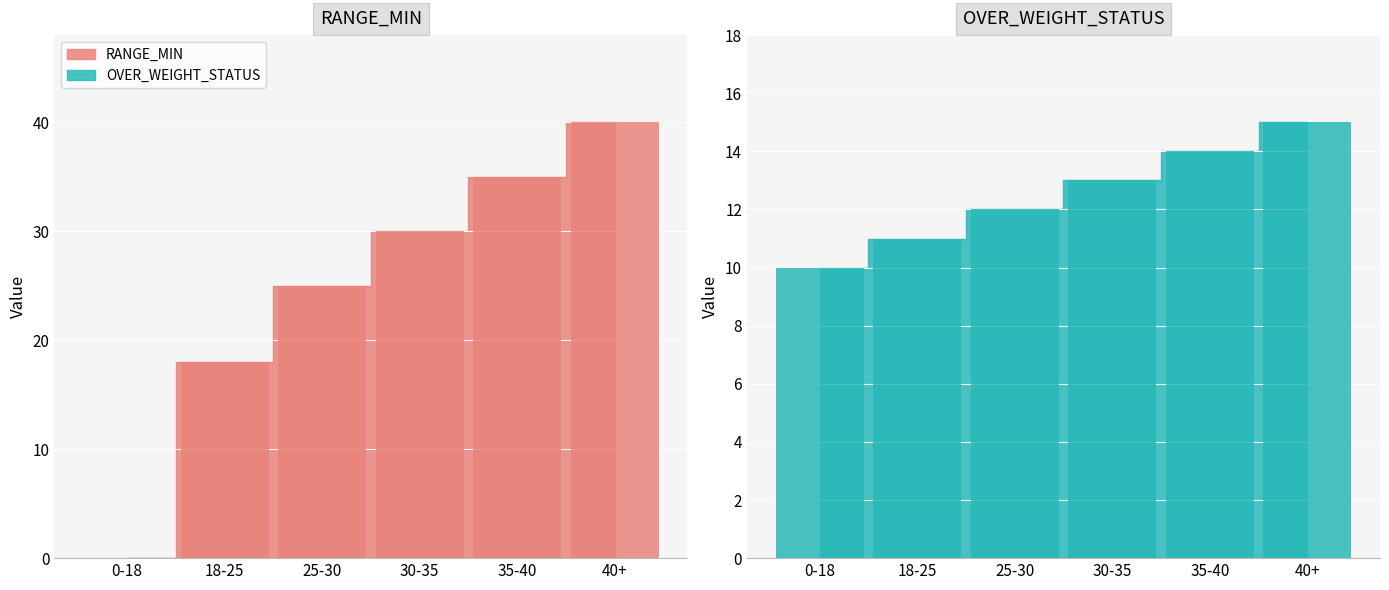

Rank the series at 18-25 from lowest to highest value.

OVER_WEIGHT_STATUS, RANGE_MIN